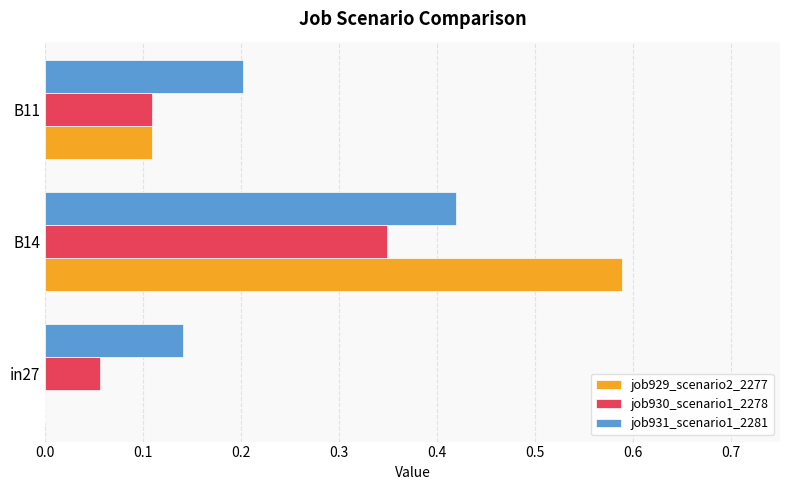

True or false: job931_scenario1_2281 has a value of 0.0 at in27.

False